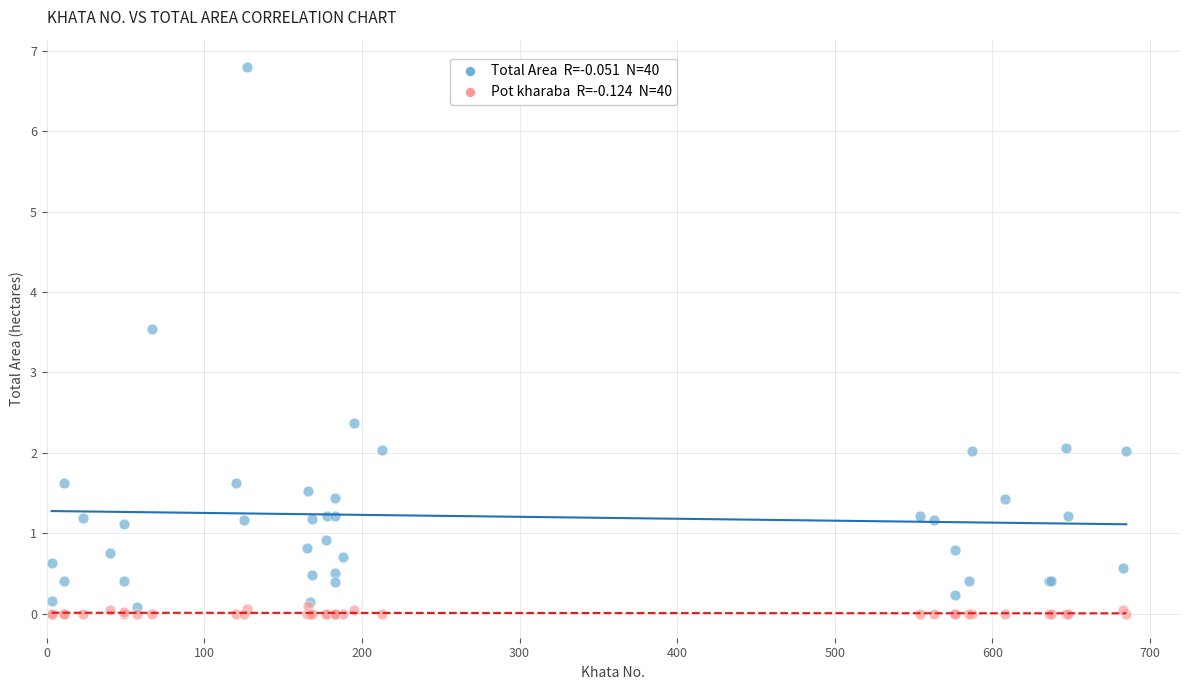

Across all series, what Y value is closest to 3?

3.5